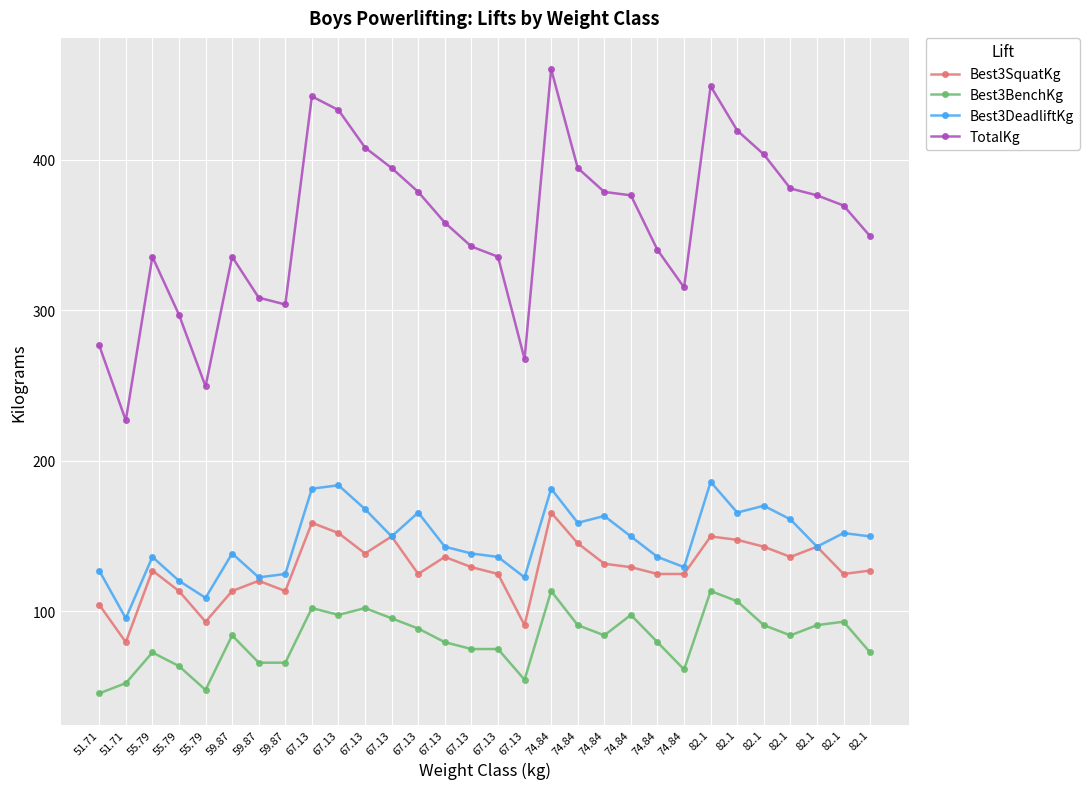

At which category is the sum across all series the highest?

74.84